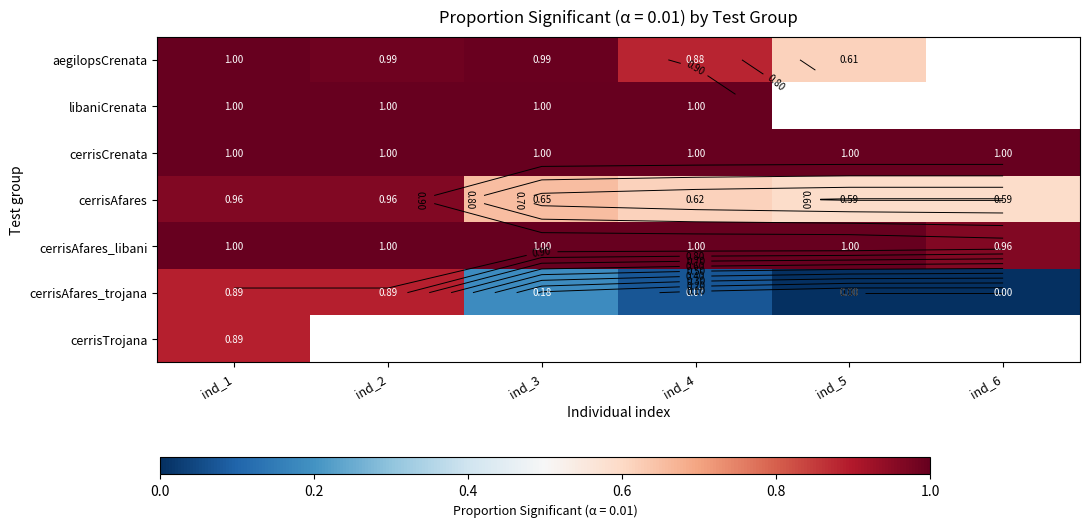

What is the minimum value for cerrisAfares?

0.6